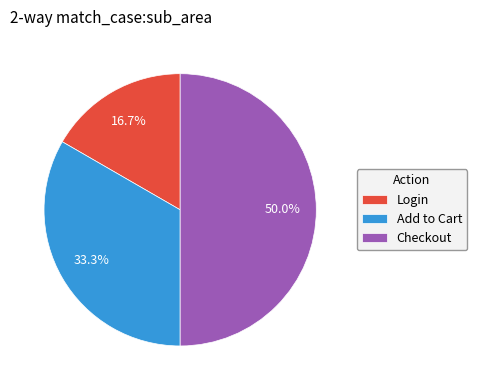

To the nearest percent, what percentage of the pie is Login?

17%